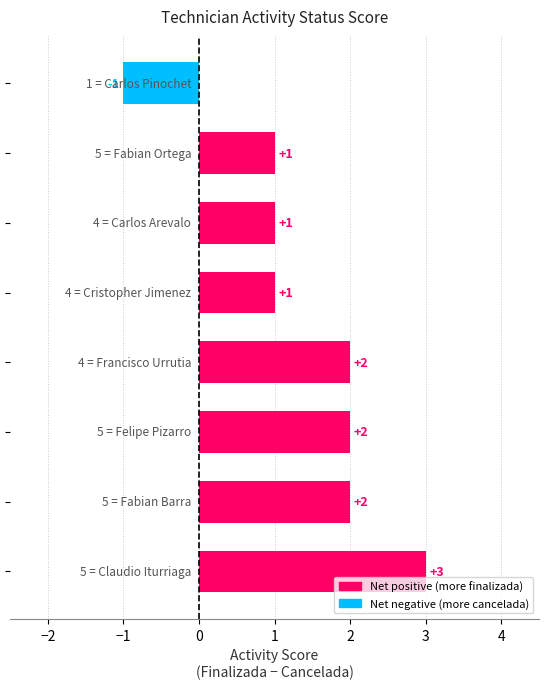

What is the maximum value shown in the chart?

3